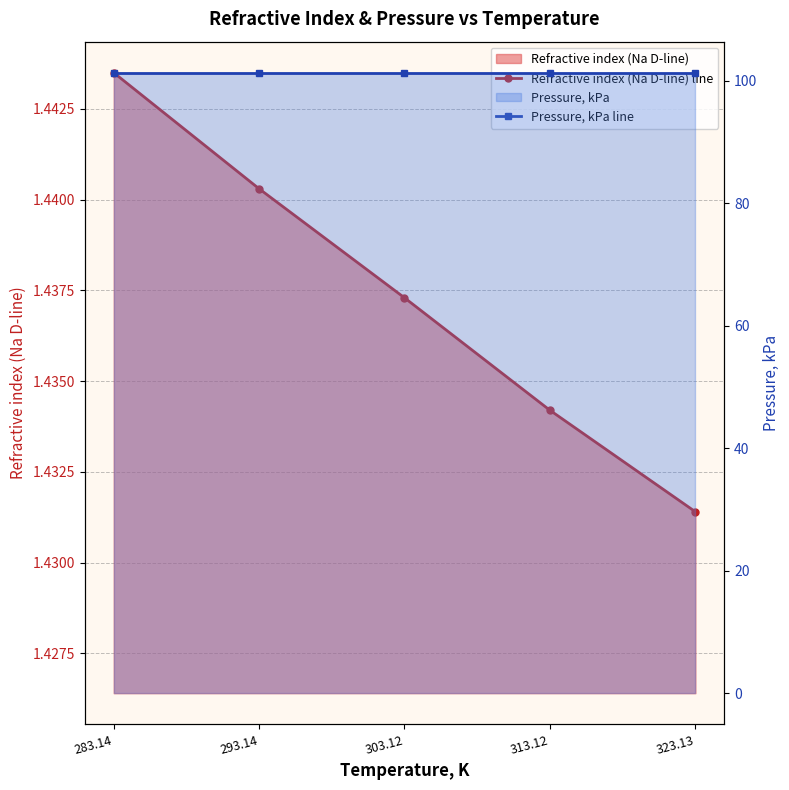

Is the value of Refractive index (Na D-line) line at 323.13 greater than the value of Pressure, kPa line at 283.14?

No